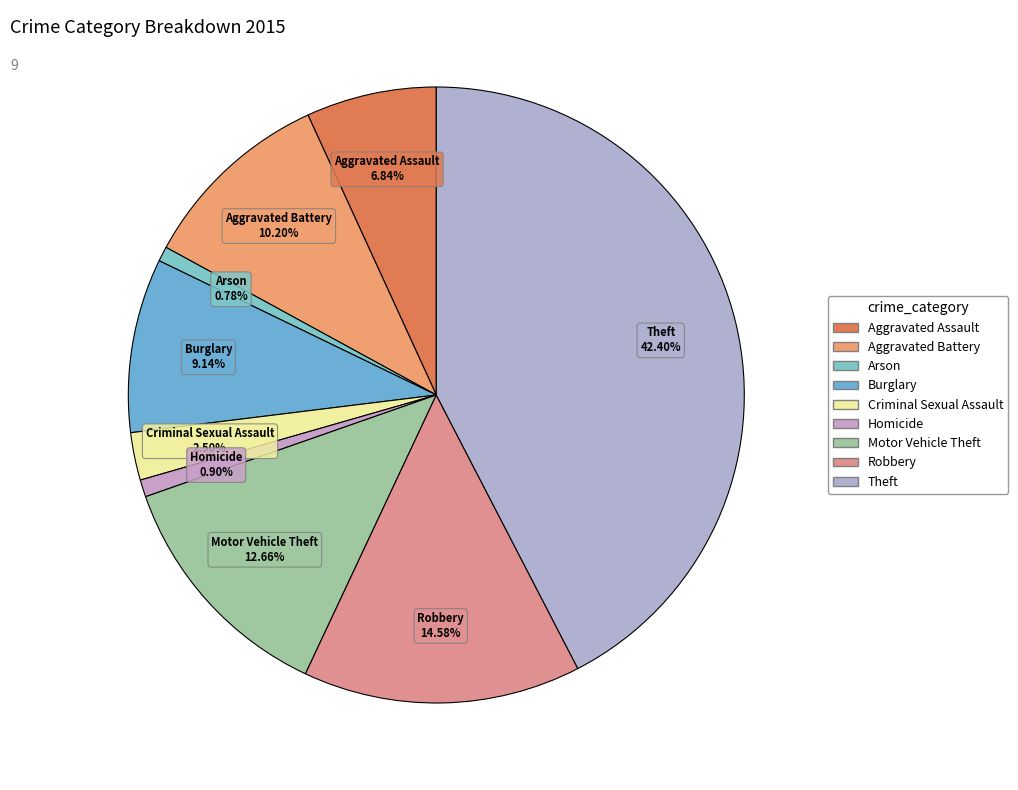

Does Arson account for over 50% of the chart?

No